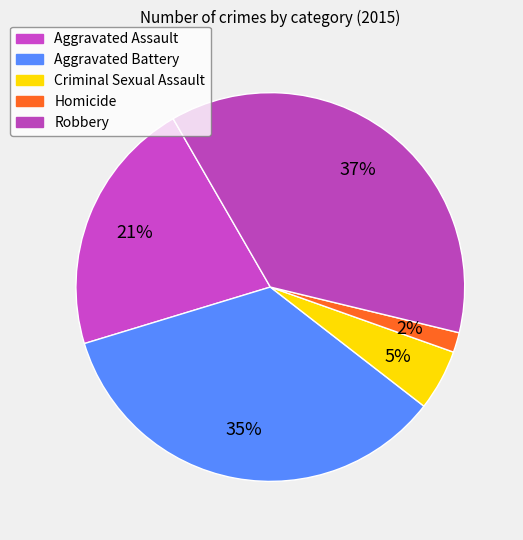

Combined, what portion of the pie is Aggravated Battery and Aggravated Assault?

56.2%